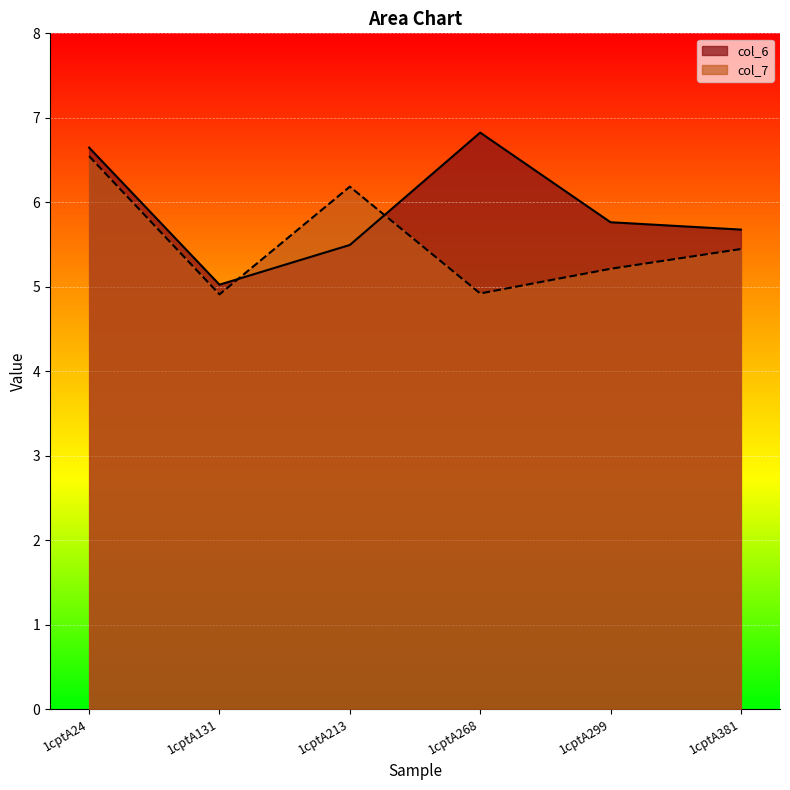

List the labels in order of col_6 value, largest first.

1cptA268, 1cptA24, 1cptA299, 1cptA381, 1cptA213, 1cptA131